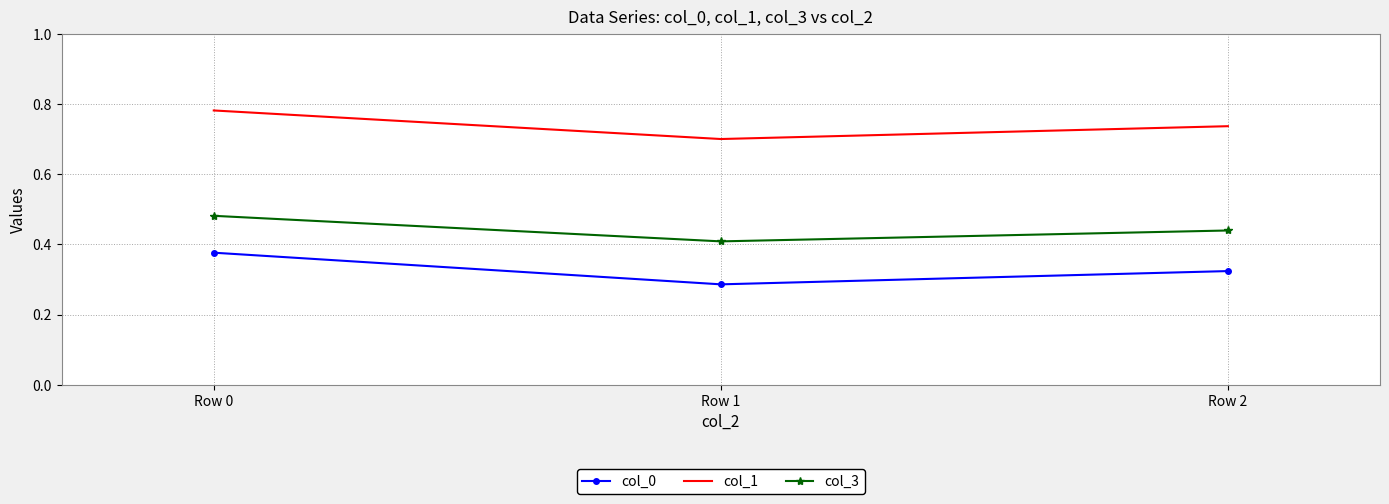

At Row 1, list the series in order from largest to smallest.

col_1, col_3, col_0